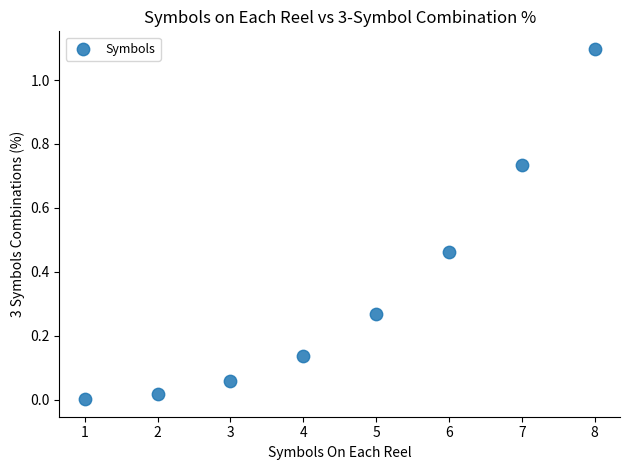

What is the range of X values (max minus min)?

7.0